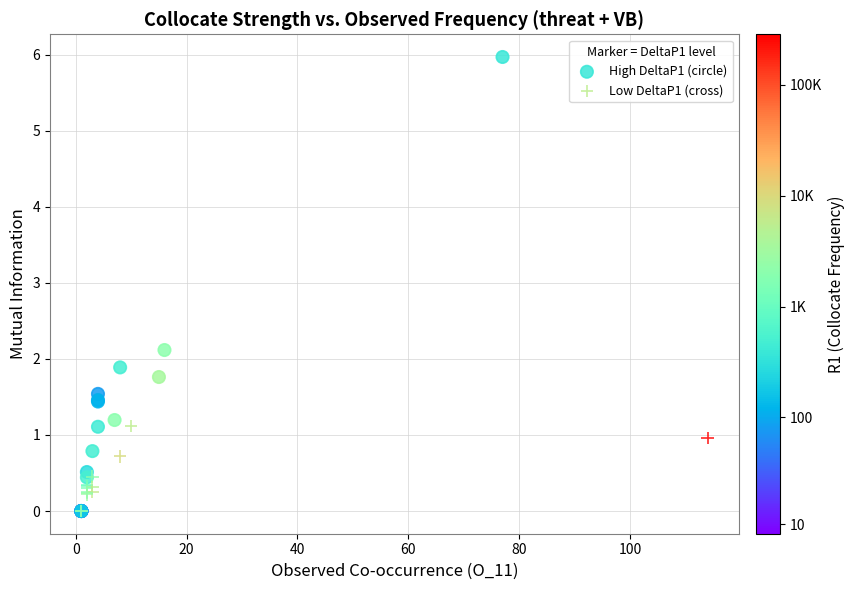

What are all the series names shown in the legend?

High DeltaP1 (circle), Low DeltaP1 (cross)